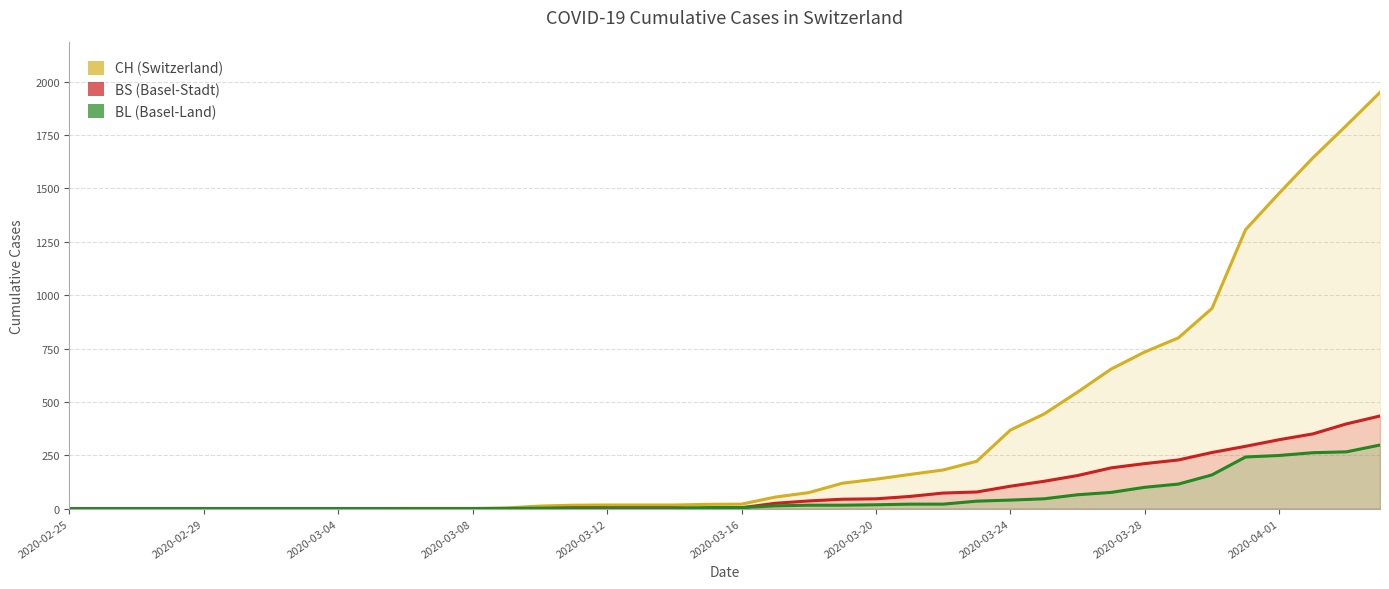

What position from the right is 31?

9